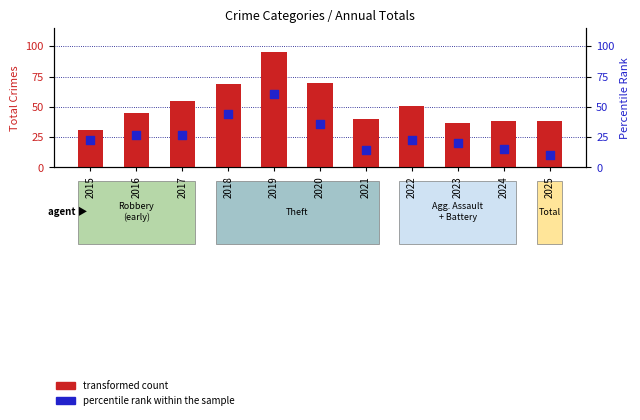

Which series reaches the maximum Y coordinate?

transformed count